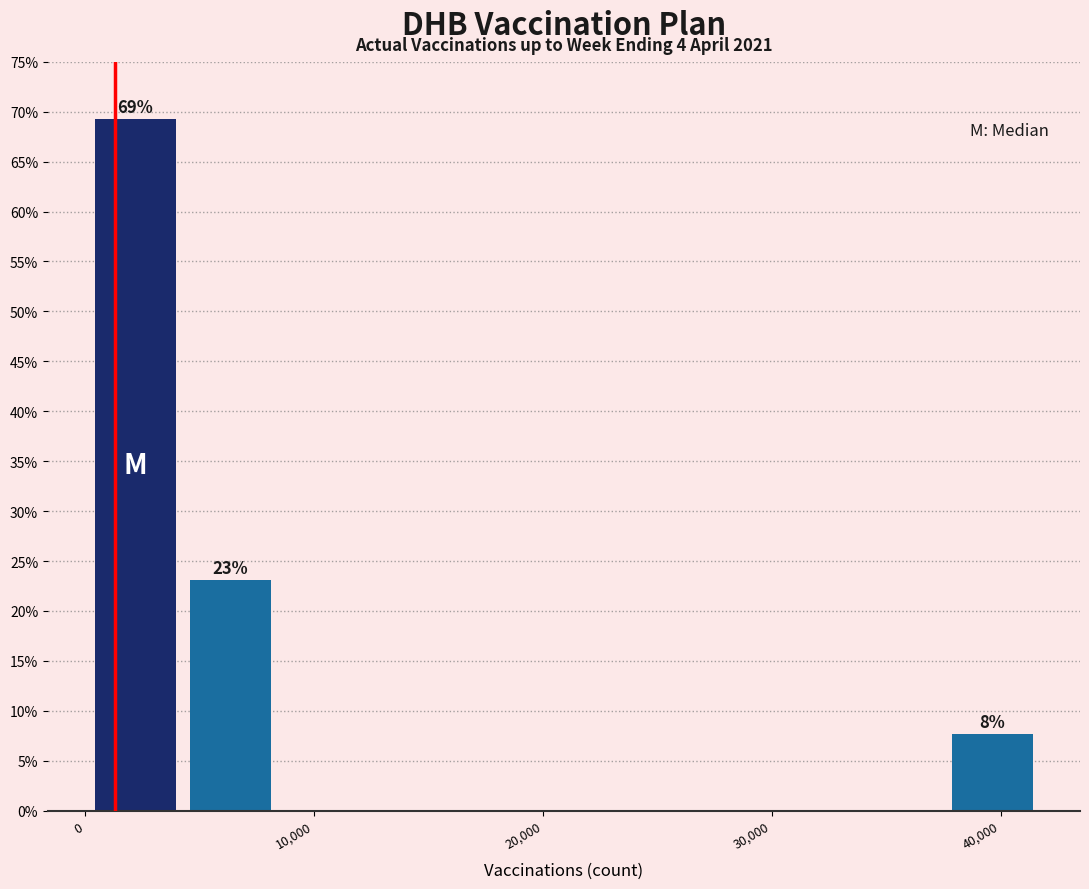

Over which range of the x-axis is the bar tallest?

0 to 4000